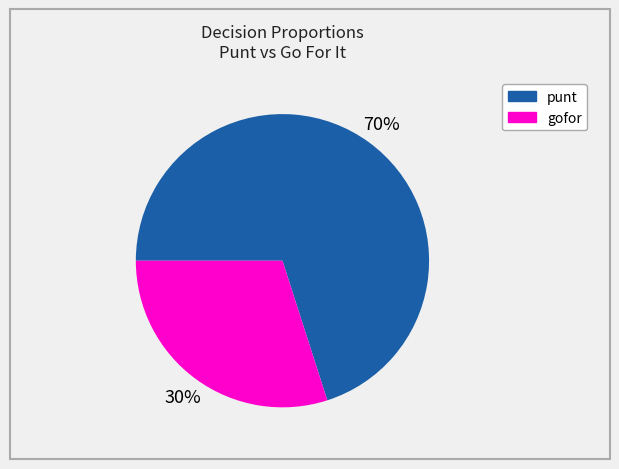

Does any single category account for the majority?

Yes